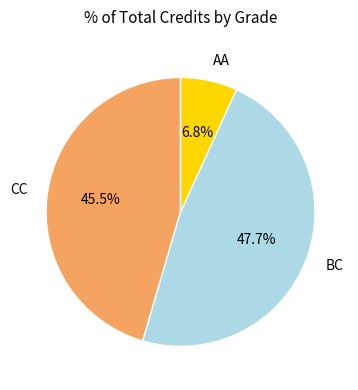

Is there a majority slice in this chart?

No